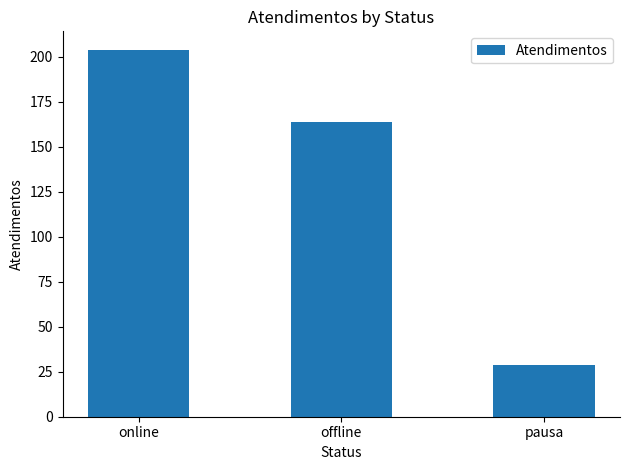

What position from the right is offline?

2